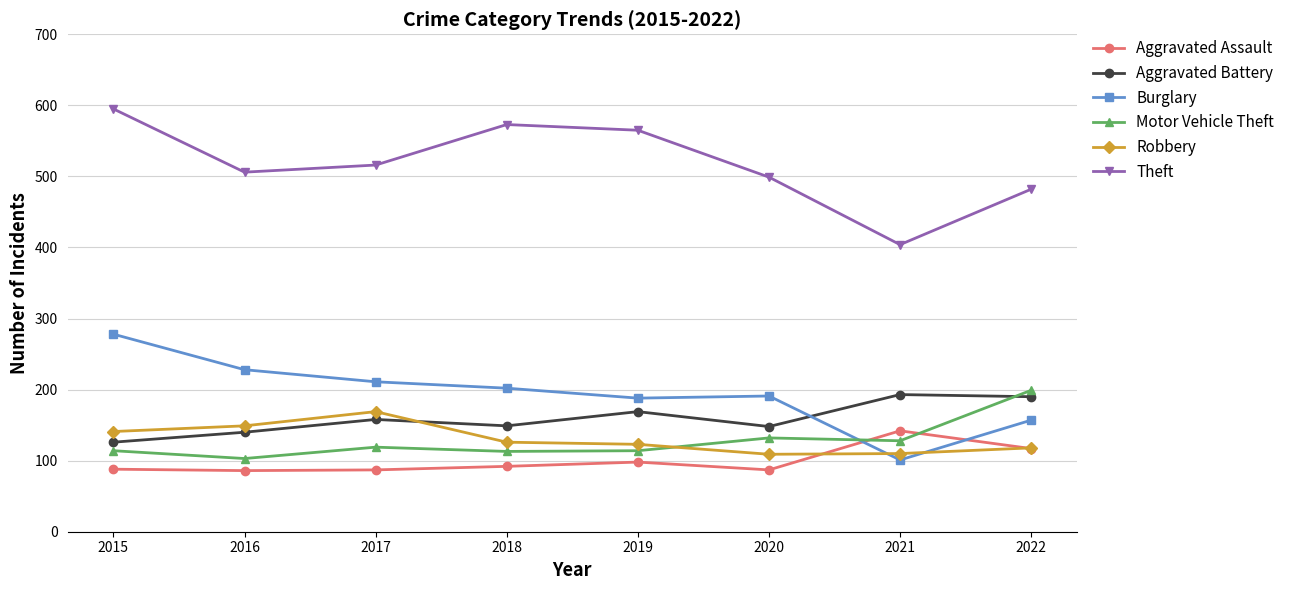

At which label does Burglary reach its minimum?

2021